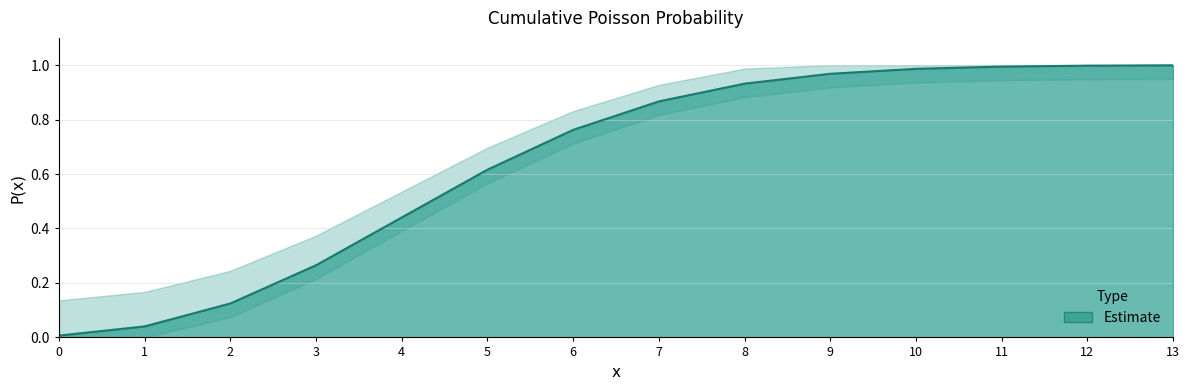

Reading right to left, list all the values displayed in this chart.

13=1.0	12=1.0	11=1.0	10=1.0	9=1.0	8=0.9	7=0.9	6=0.8	5=0.6	4=0.4	3=0.3	2=0.1	1=0.0	0=0.0